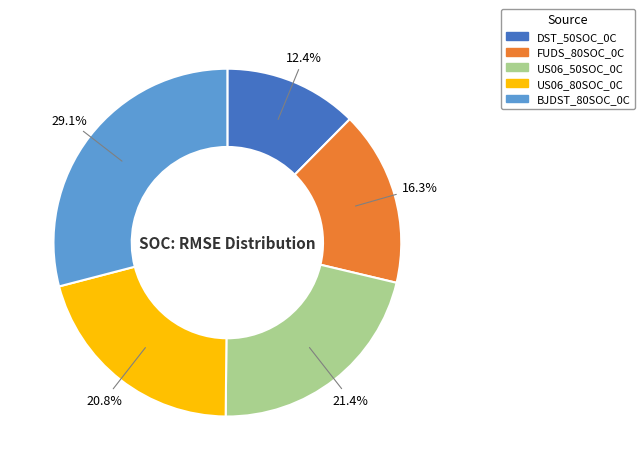

How many segments does this pie chart have?

5